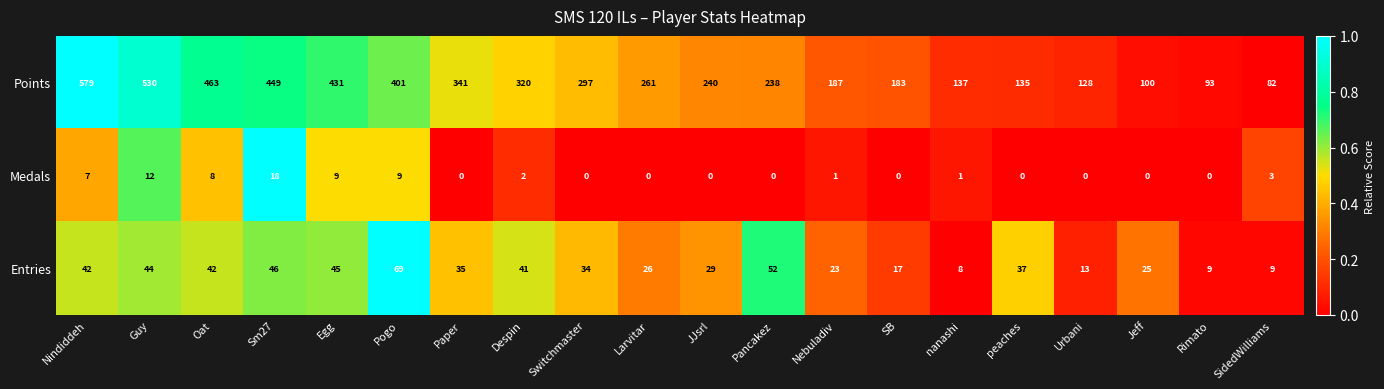

The value of Entries at Sm27 is 72. True or false?

False